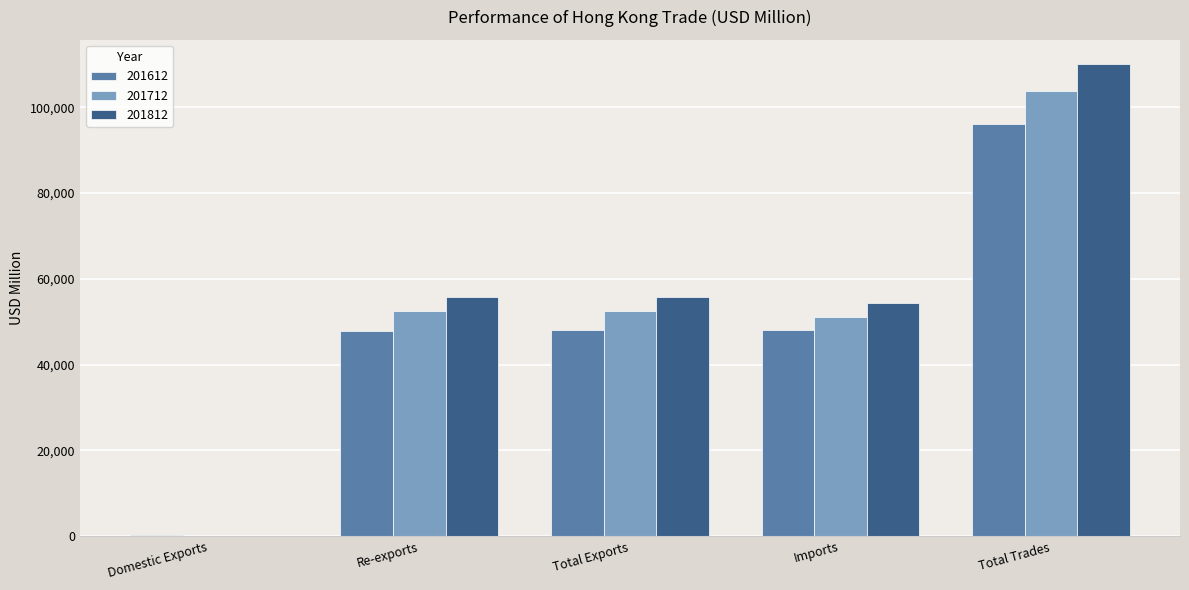

Which series has the largest total across all categories?

201812